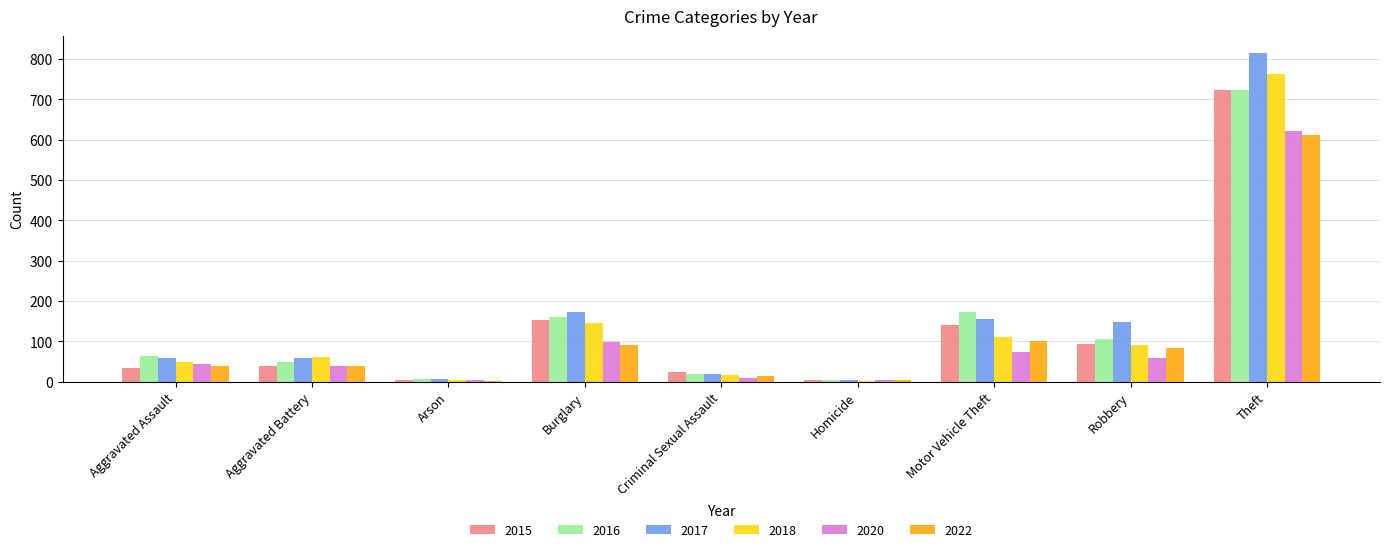

What is the highest value of the 2017 series?

816